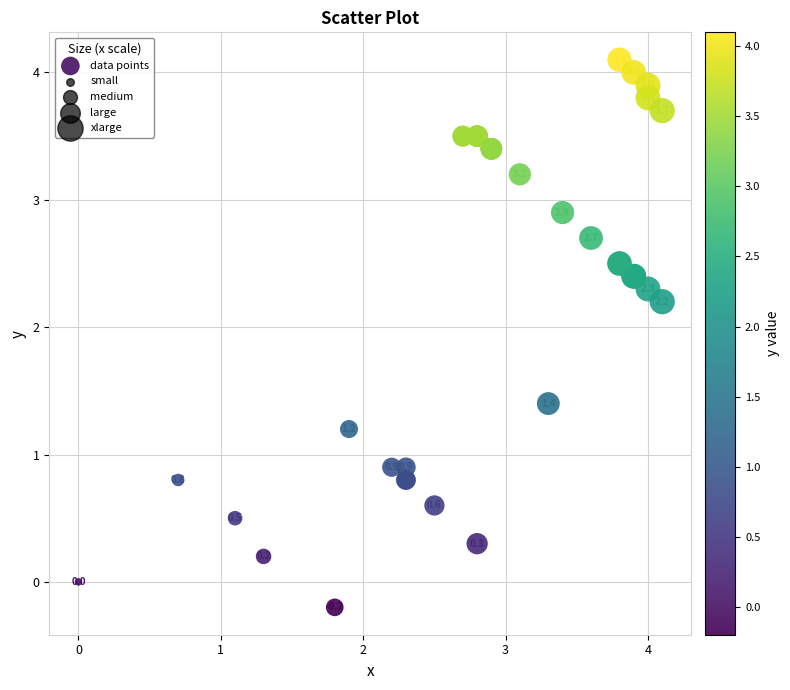

What Y value in the scatter plot is closest to 1?

0.9